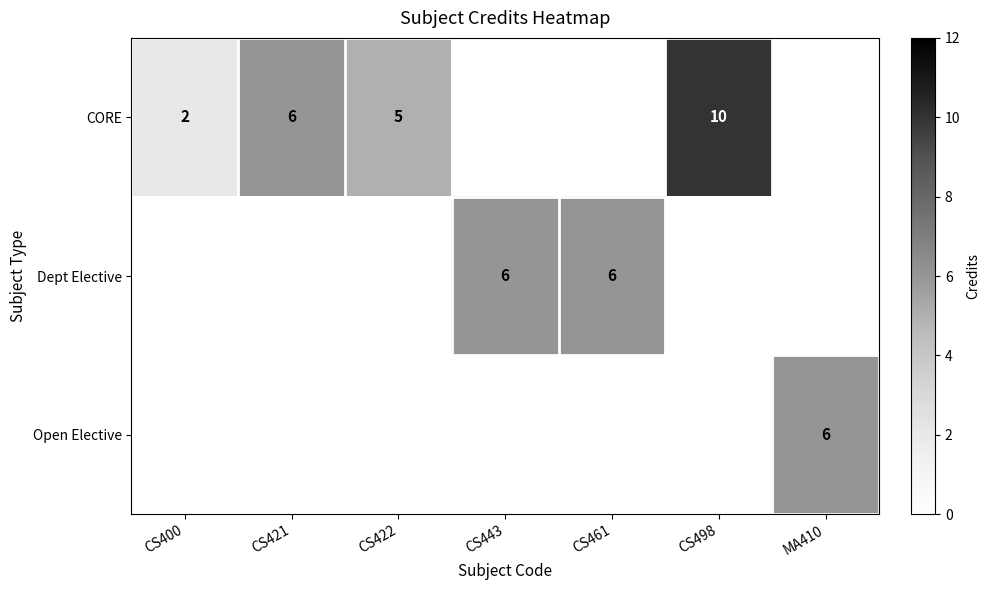

Rank the series by their maximum value, from highest to lowest.

CORE, Dept Elective, Open Elective